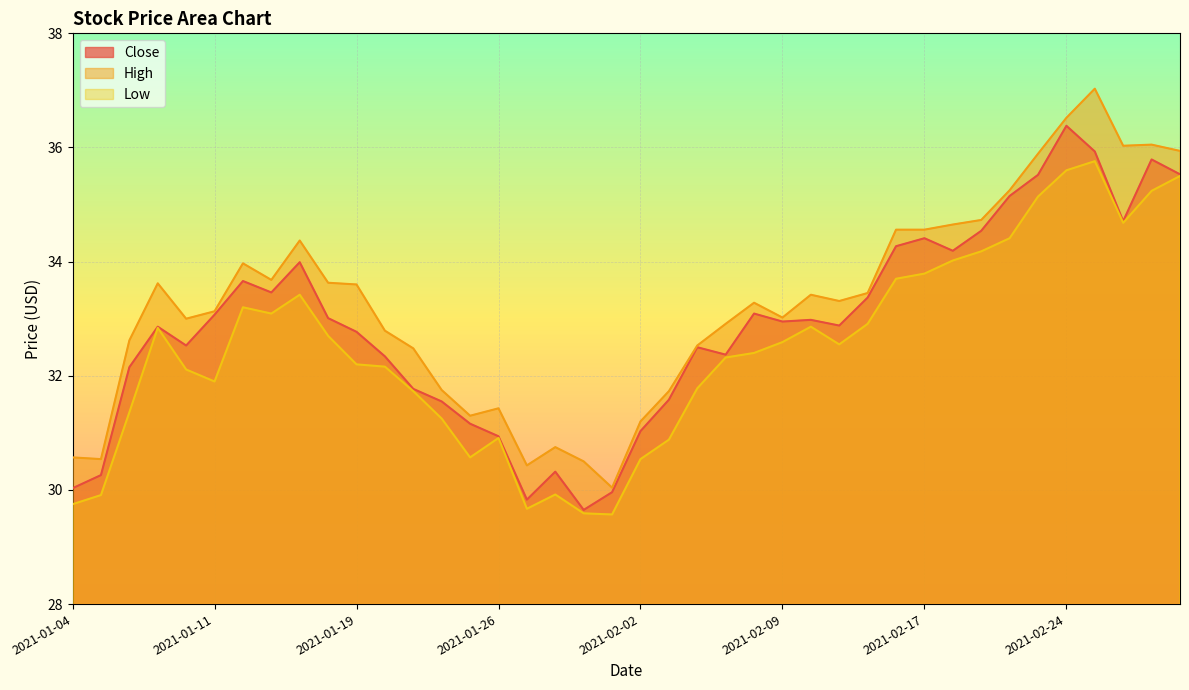

Reading right to left, extract all data points from this chart.

Close: 35.5	35.8	34.7	35.9	36.4	35.5	35.2	34.5	34.2	34.4	34.3	33.4	32.9	33.0	33.0	33.1	32.4	32.5	31.6	31.0	30.0	29.6	30.3	29.8	30.9	31.2	31.5	31.8	32.3	32.8	33.0	34.0	33.5	33.7	33.1	32.5	32.9	32.2	30.3	30.0
High: 35.9	36.0	36.0	37.0	36.5	35.9	35.2	34.7	34.7	34.6	34.6	33.5	33.3	33.4	33.0	33.3	32.9	32.5	31.7	31.2	30.0	30.5	30.8	30.4	31.4	31.3	31.8	32.5	32.8	33.6	33.6	34.4	33.7	34.0	33.1	33.0	33.6	32.6	30.5	30.6
Low: 35.5	35.2	34.7	35.8	35.6	35.1	34.4	34.2	34.0	33.8	33.7	32.9	32.5	32.9	32.6	32.4	32.3	31.8	30.9	30.5	29.6	29.6	29.9	29.7	30.9	30.6	31.2	31.7	32.2	32.2	32.7	33.4	33.1	33.2	31.9	32.1	32.8	31.4	29.9	29.8